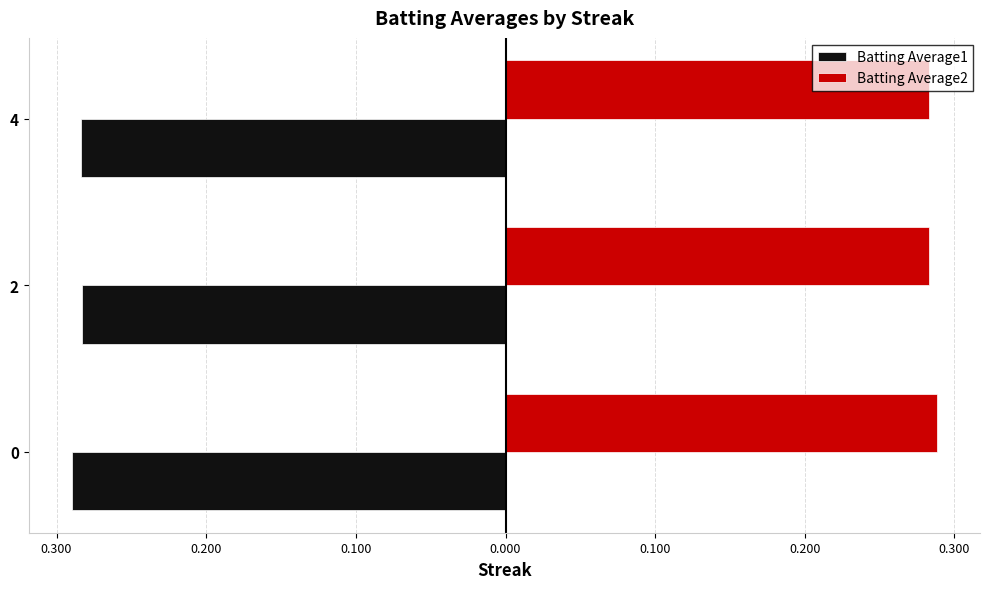

What are all the series names shown in the legend?

Batting Average1, Batting Average2